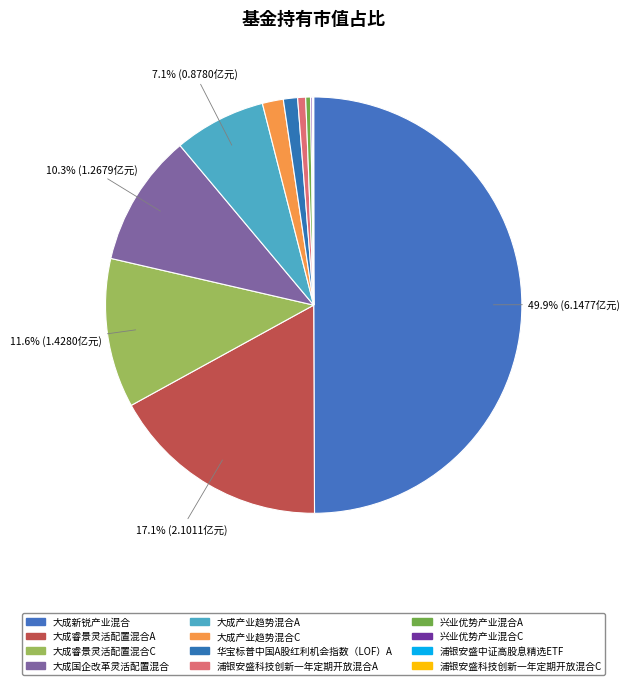

Is there a majority slice in this chart?

No